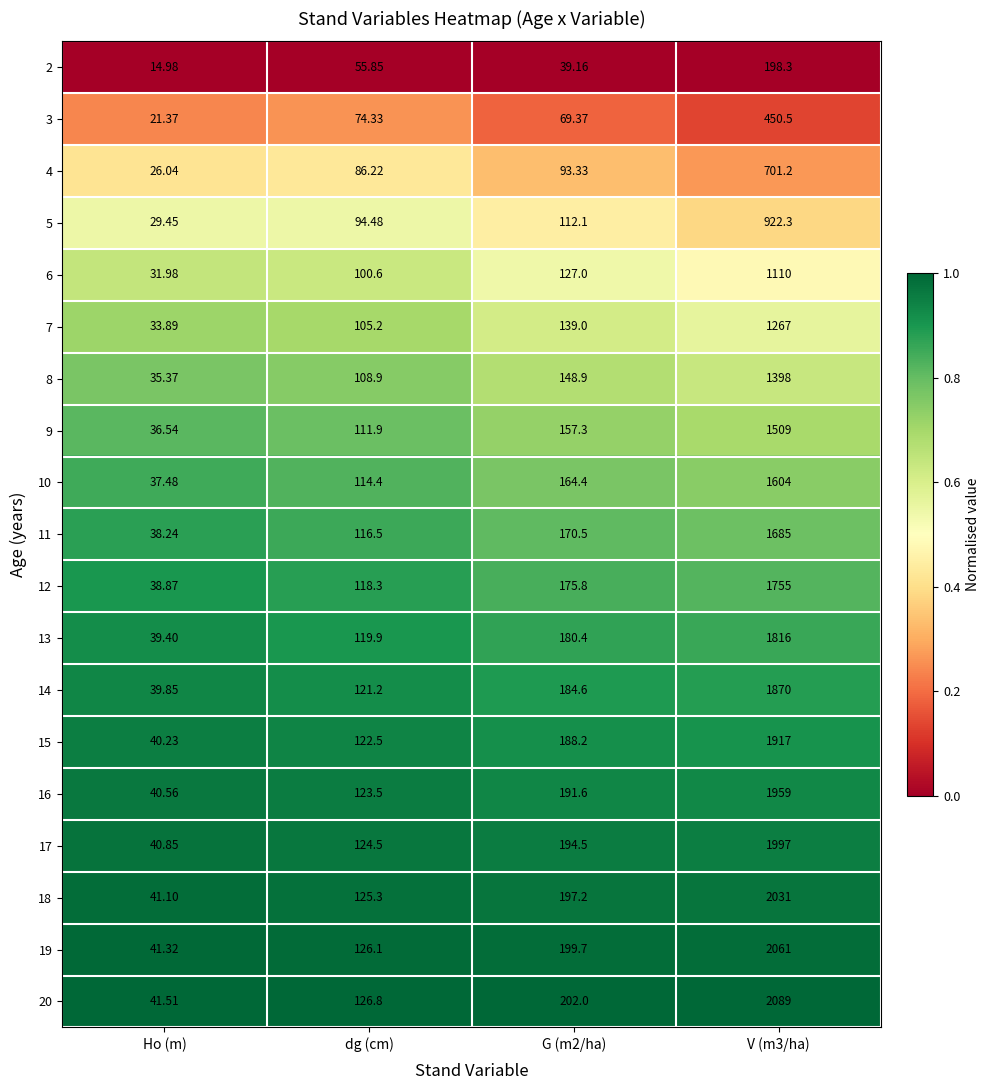

What is the difference between the highest and lowest values at G (m2/ha)?

162.8